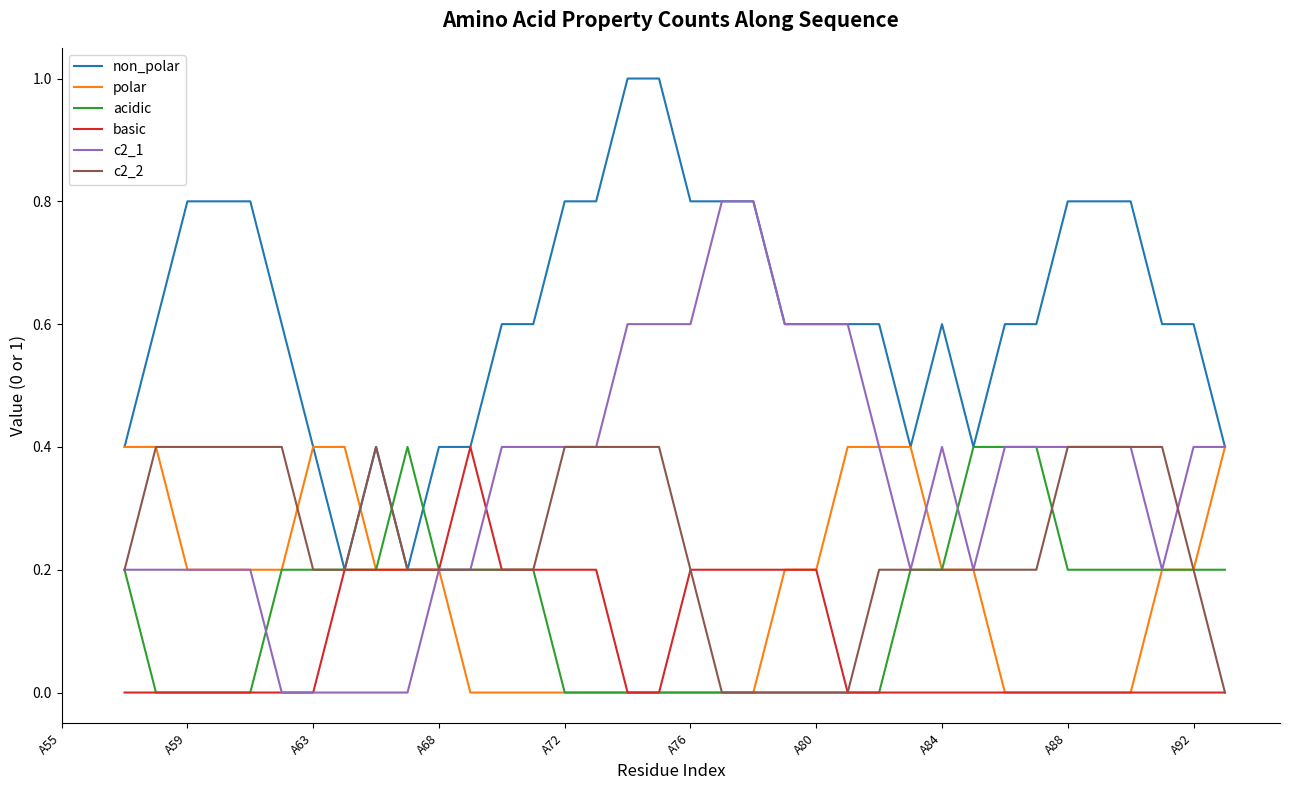

Count the c2_1 values in the range 0 to 1.

36